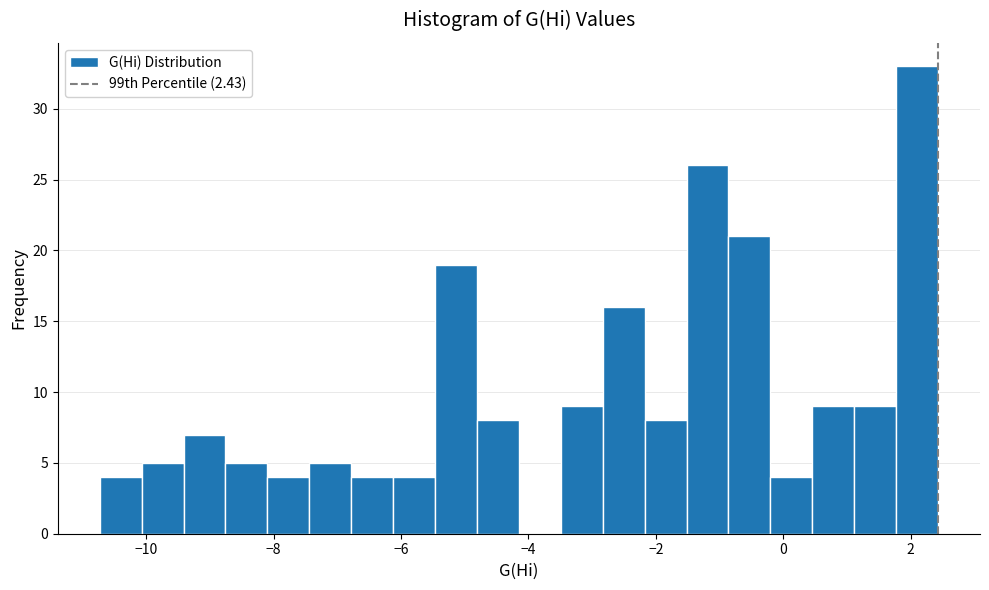

Around what value on the x-axis is the tallest bar? Give the approximate position of its centre, as read against the axis.

2.2